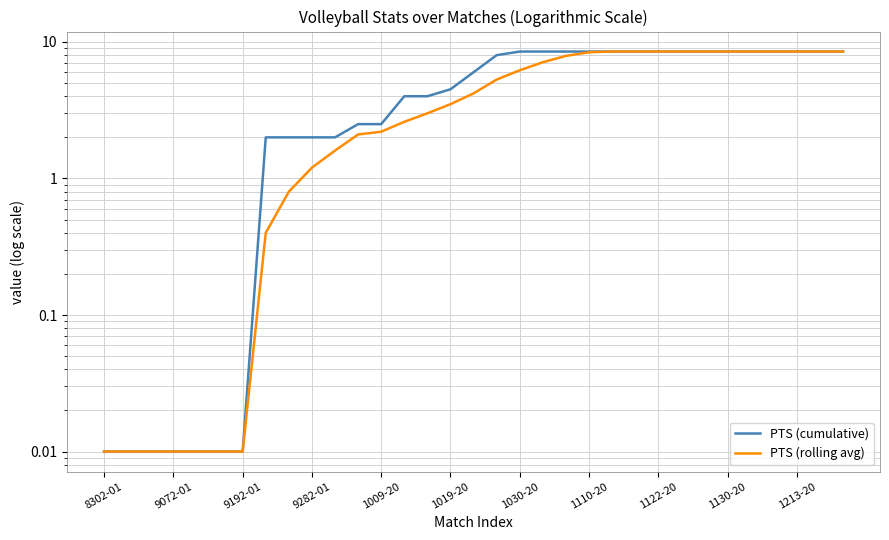

What are all the series names shown in the legend?

PTS (cumulative), PTS (rolling avg)